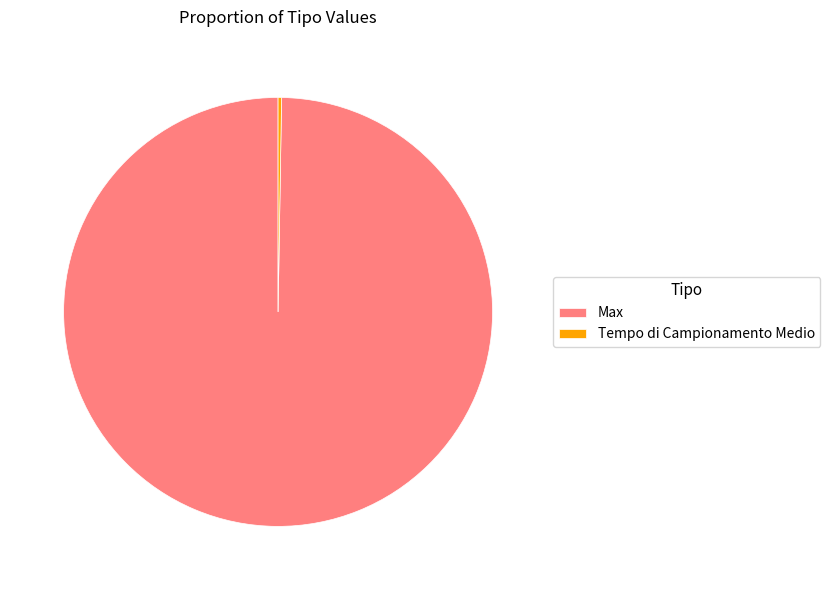

Which slice is the largest?

Max